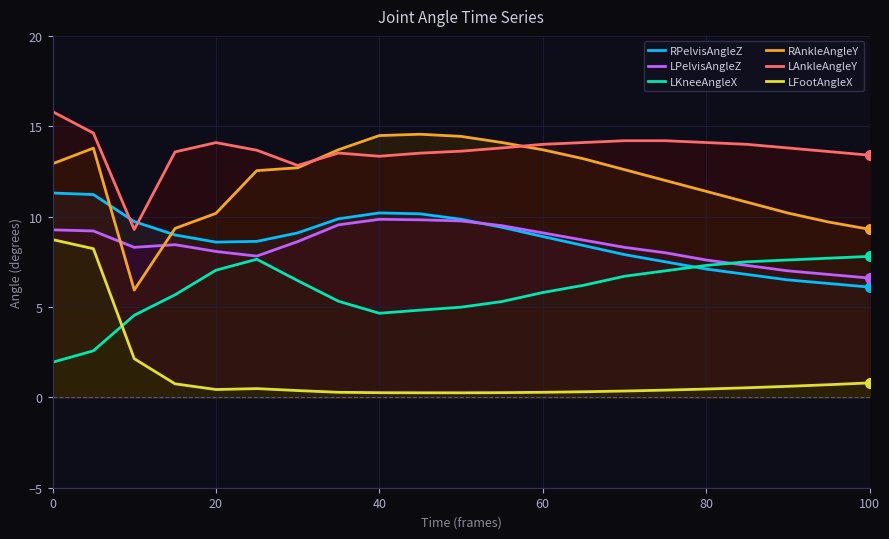

True or false: LFootAngleX has a value of 8.7 at 0.

True